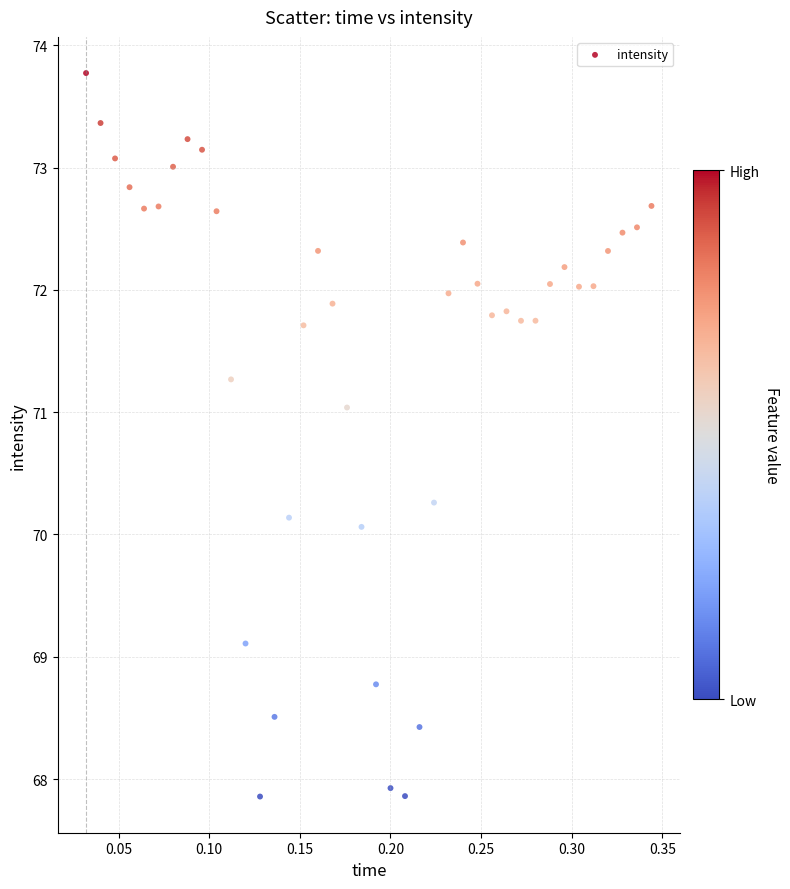

What is the range of Y values (max minus min)?

5.9